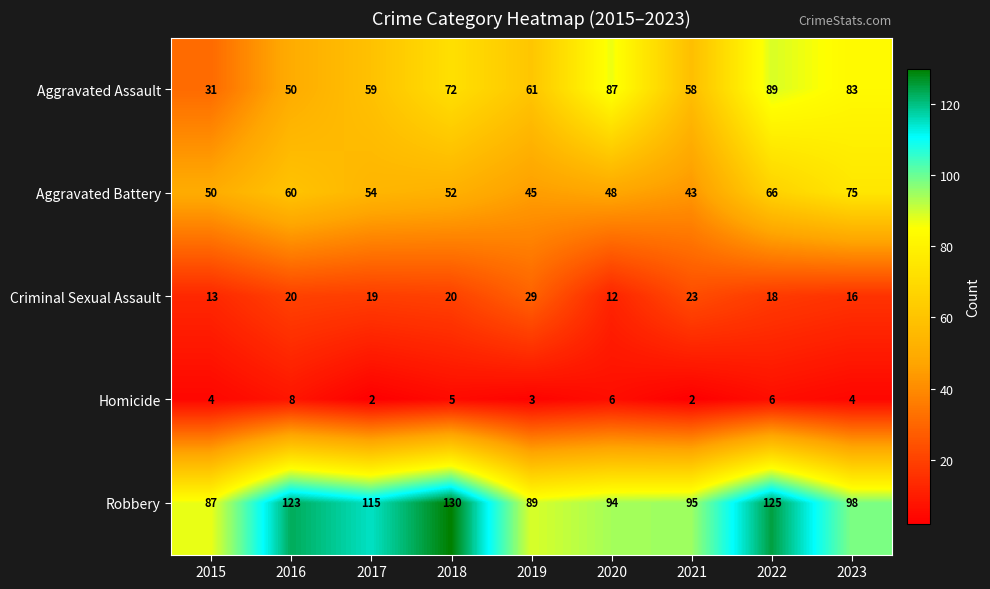

Which series changed the most between 2019 and 2022?

Robbery